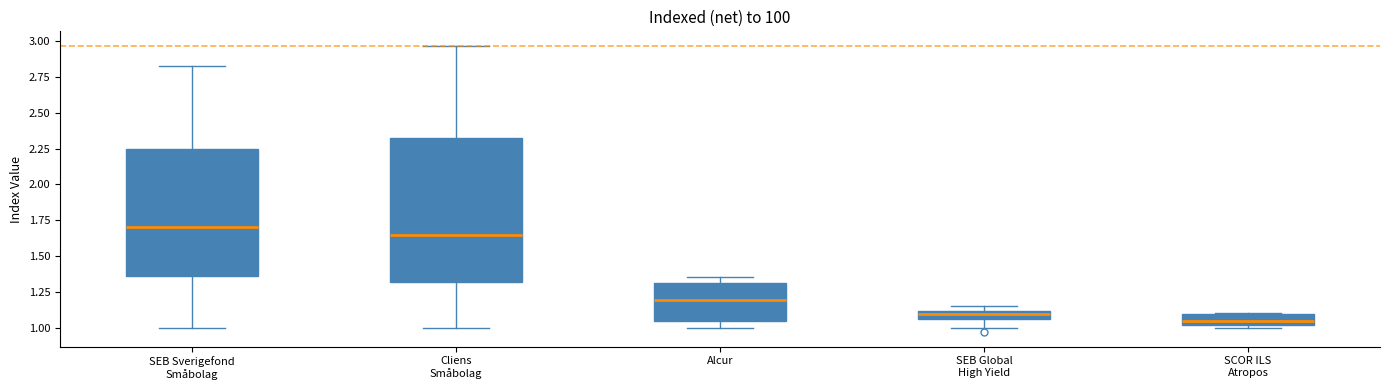

Comparing the boxes themselves (not the whiskers), which one is the tallest?

Cliens Småbolag